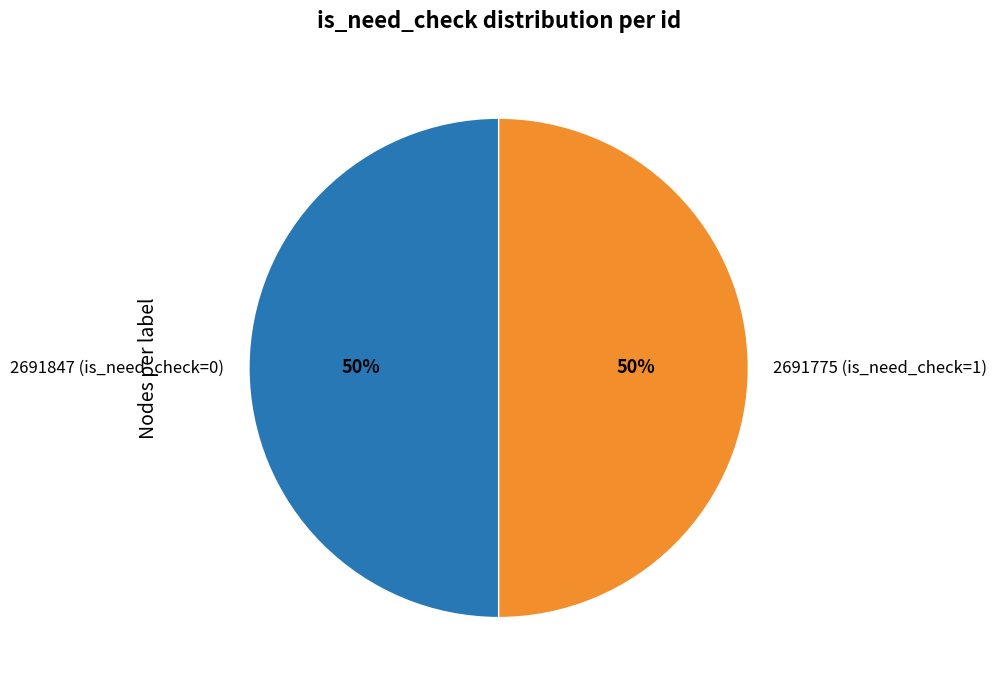

What is the ratio of the value at 2691847 (is_need_check=0) to the value at 2691775 (is_need_check=1)?

1.0